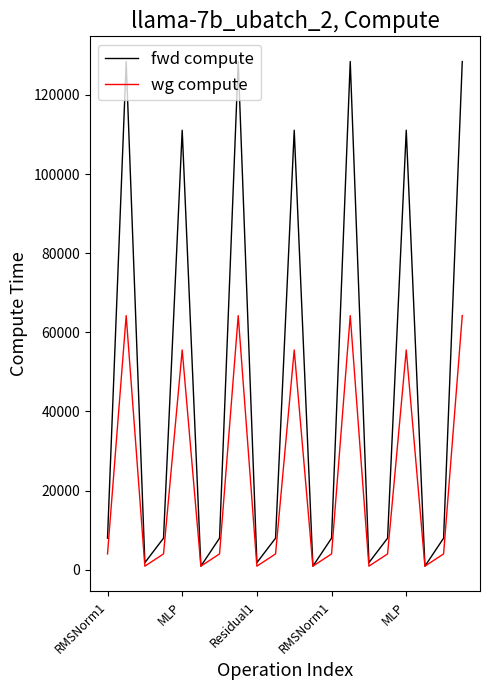

Which series has the largest total across all categories?

fwd compute